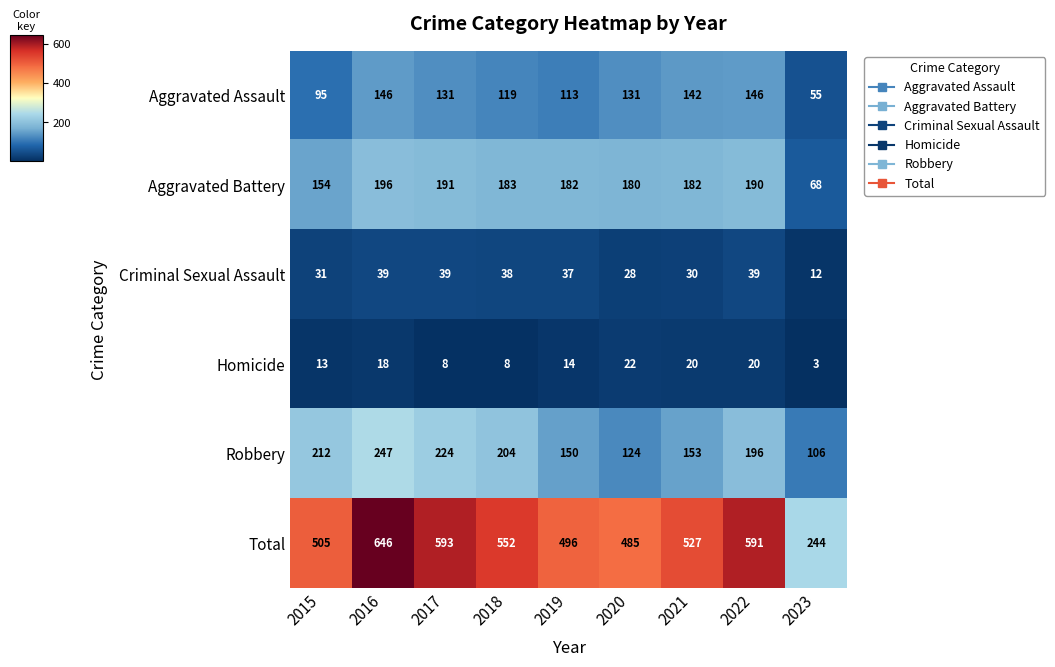

What value does the Robbery series have at 2022?

196